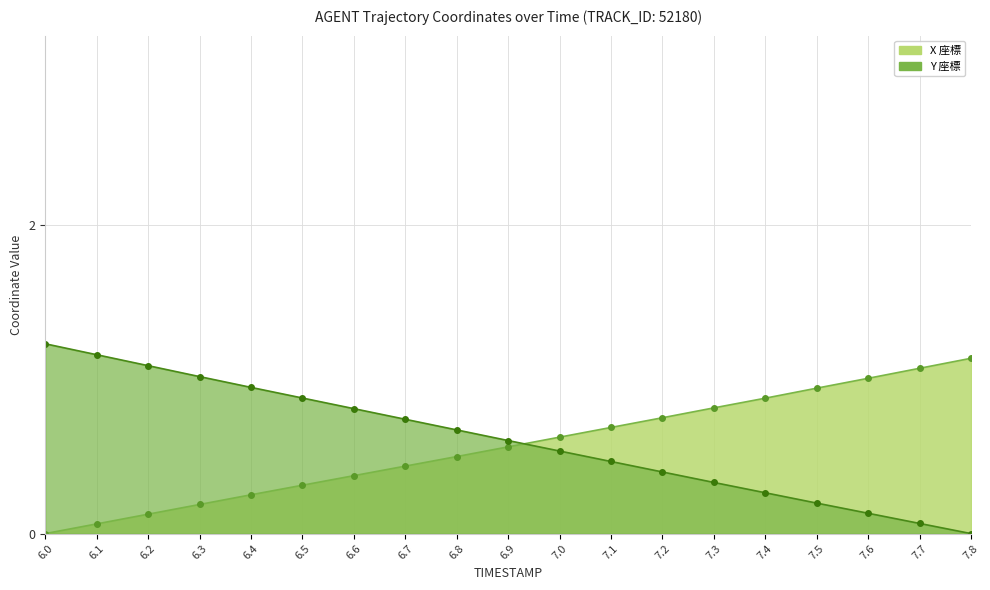

At which label does X reach its peak?

7.8